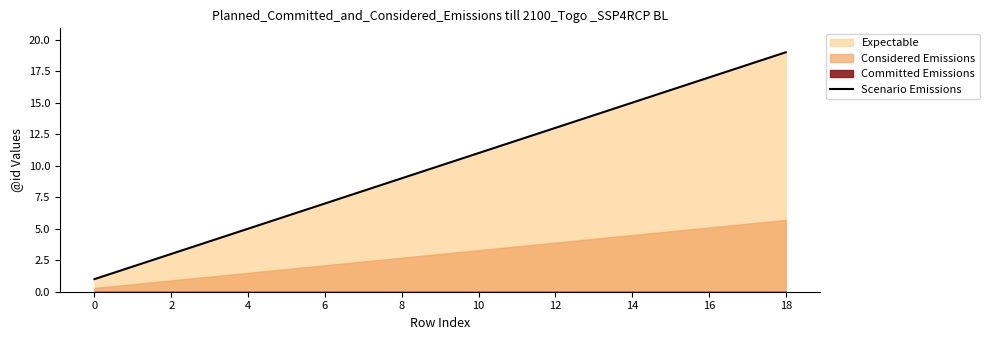

True or false: Scenario Emissions has a value of 6 at 10.

False